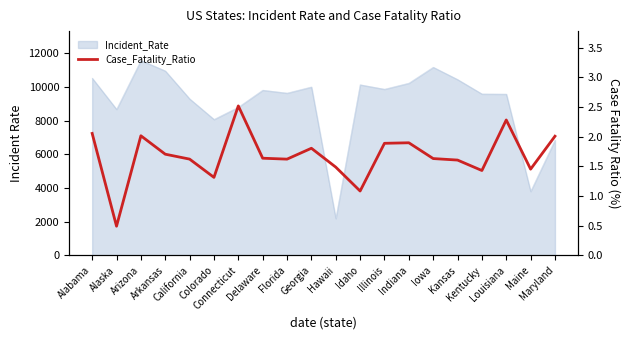

How many lines are shown in the chart?

1